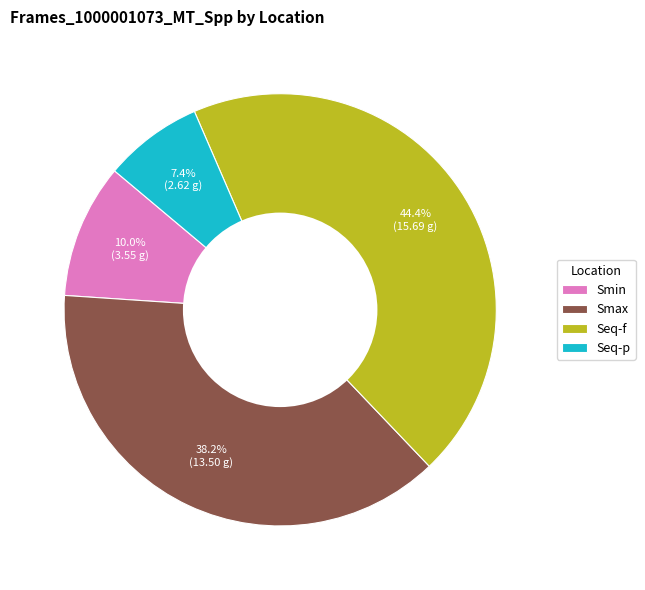

To the nearest percent, what is the difference between the Seq-p and Seq-f slice percentages?

37%